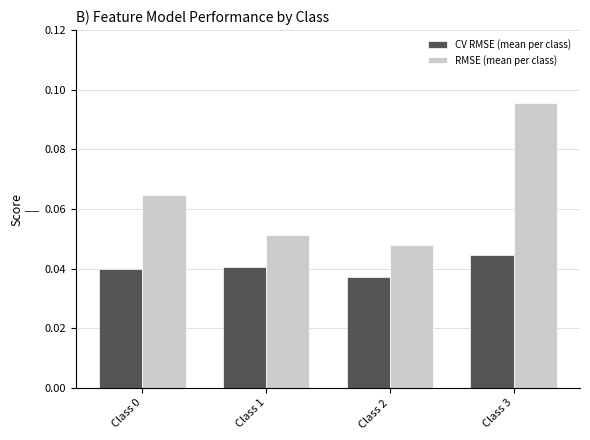

At which category is the sum across all series the highest?

Class 3